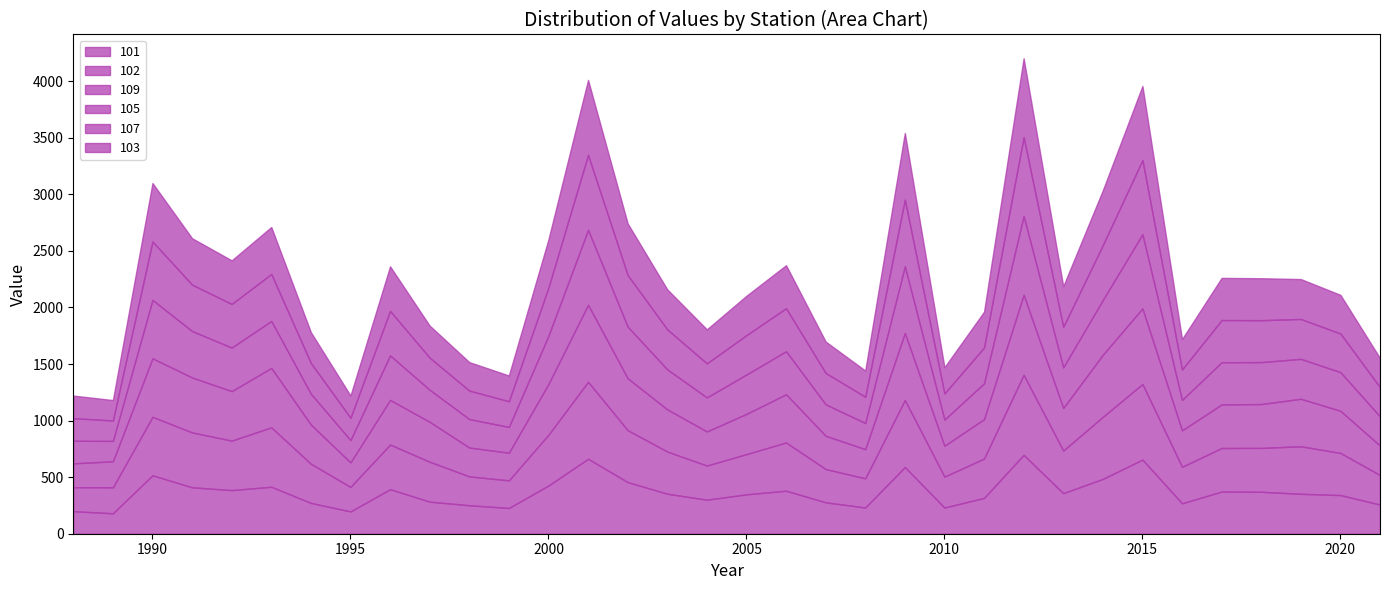

What are all the series names shown in the legend?

101, 102, 109, 105, 107, 103